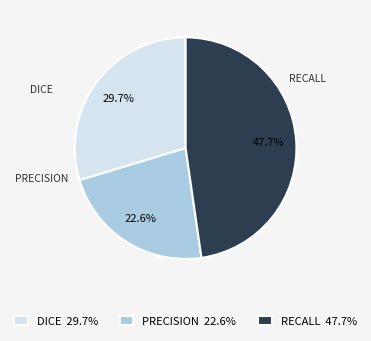

Is it true that DICE is 30% of the pie?

True